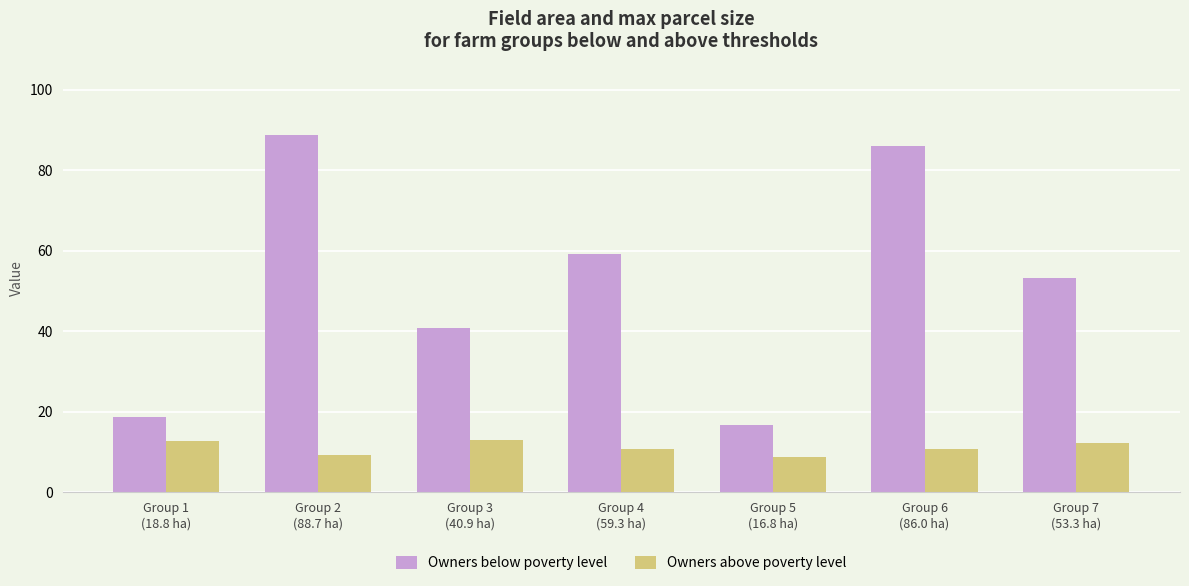

List the series in order of their peak value, highest first.

Owners below poverty level, Owners above poverty level